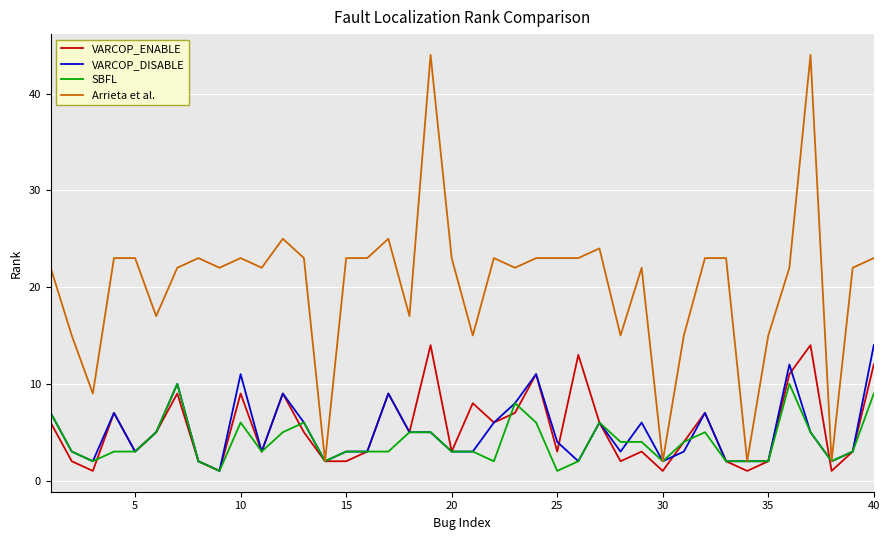

What is the maximum value for Arrieta et al.?

44